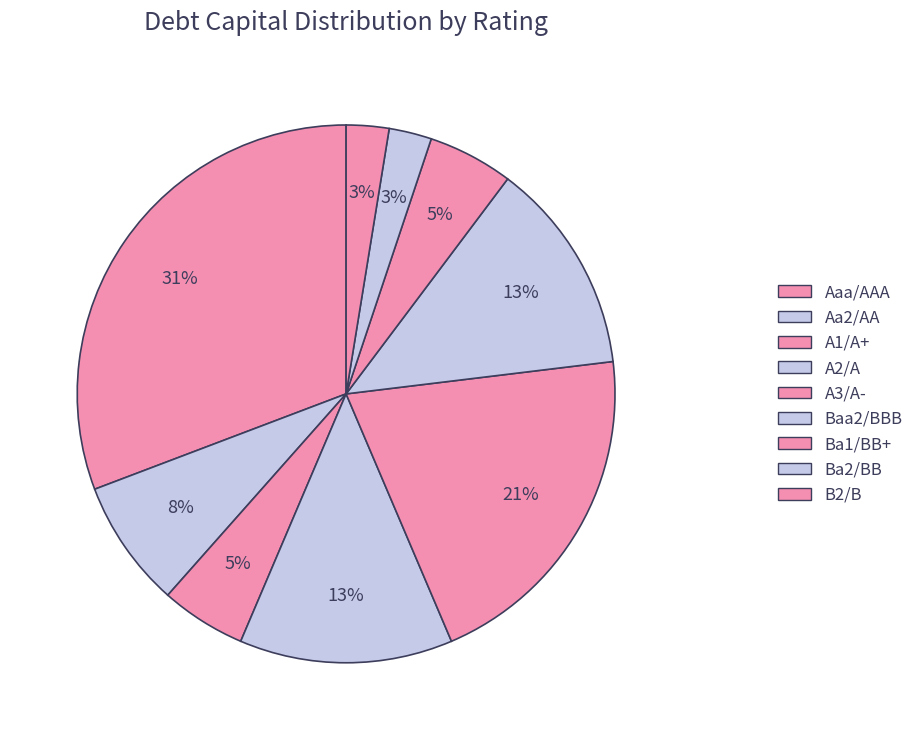

How many segments does this pie chart have?

9